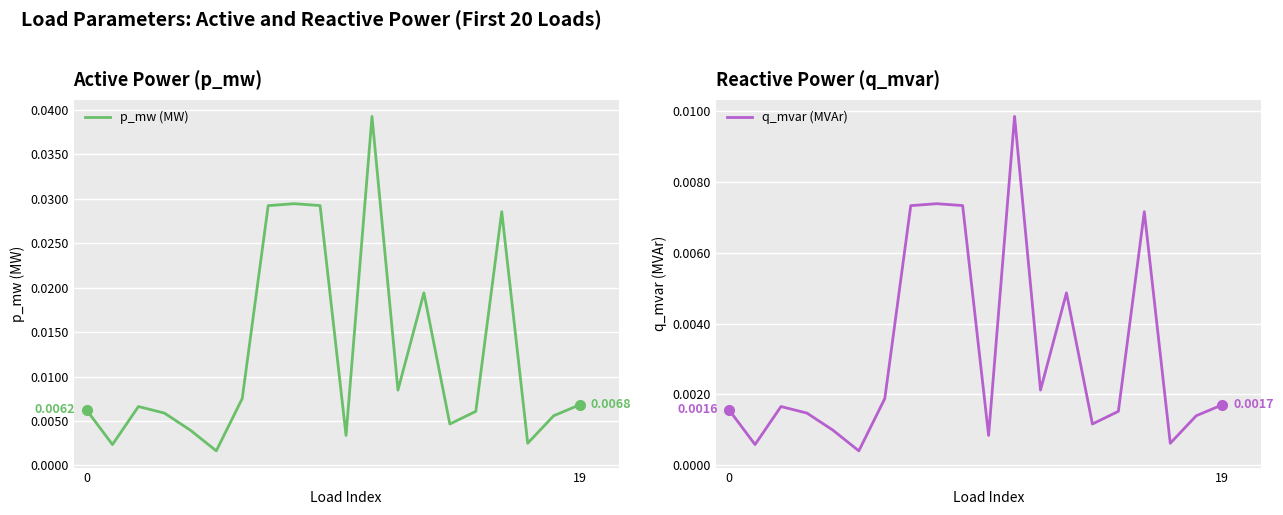

True or false: p_mw (MW) and q_mvar (MVAr) intersect in this chart.

False